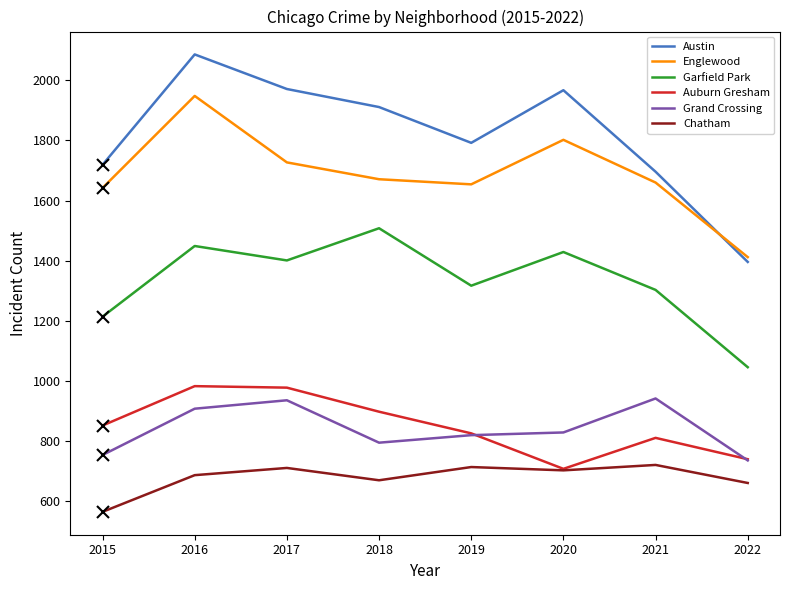

In Austin, how many points are lower than both neighbors (excluding endpoints)?

1